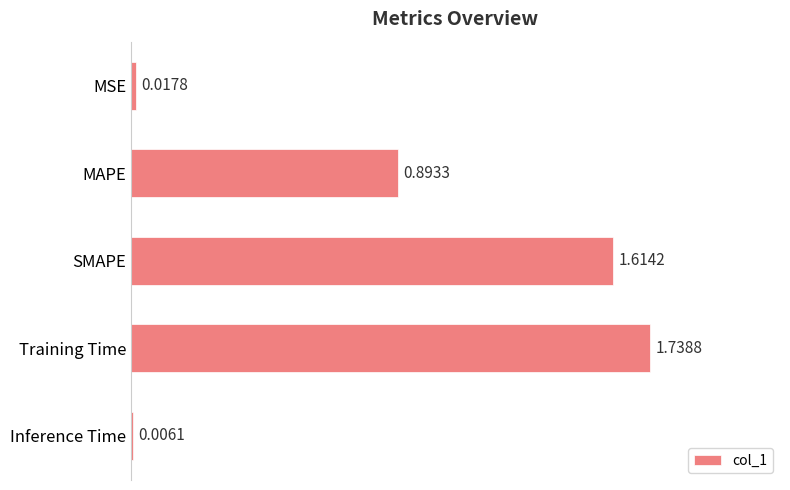

Which label corresponds to the largest value in the chart?

Training Time